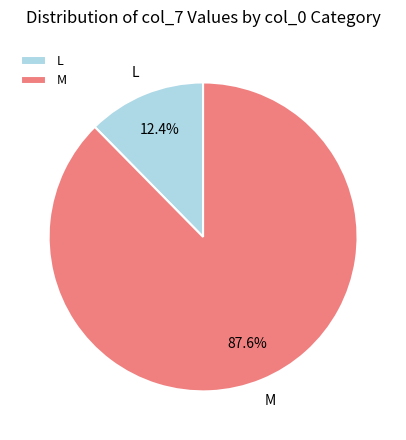

Is there any slice that represents more than half of the pie?

Yes